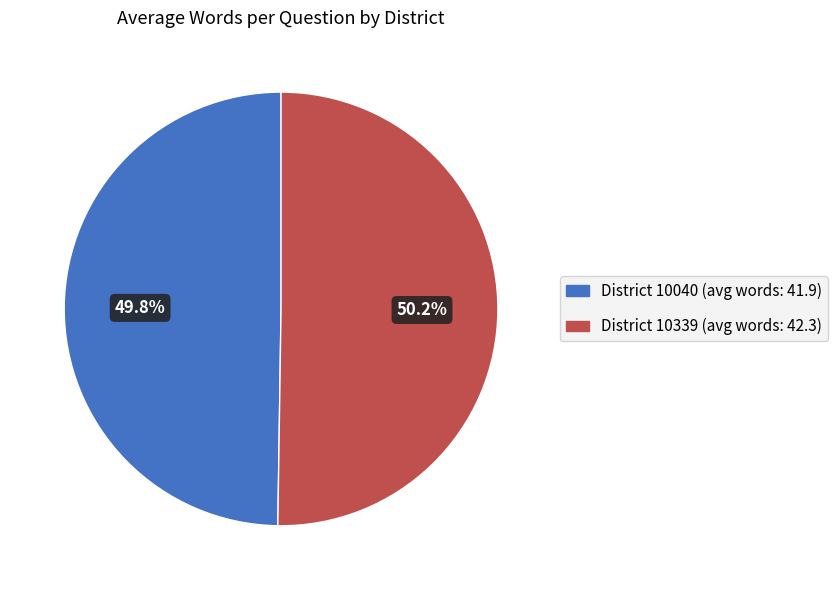

Does any single category account for the majority?

Yes